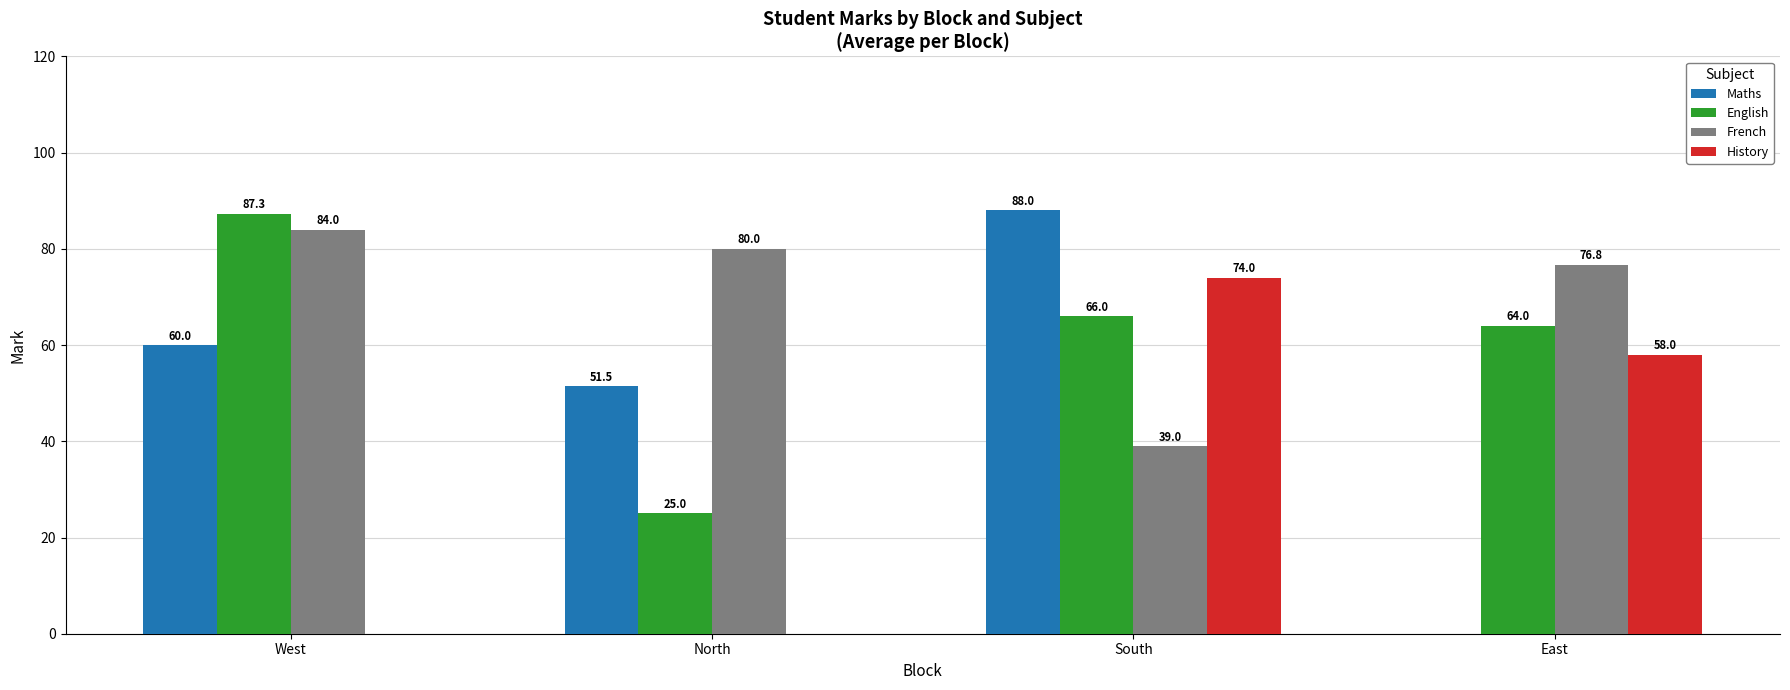

Which series has the largest total across all categories?

French